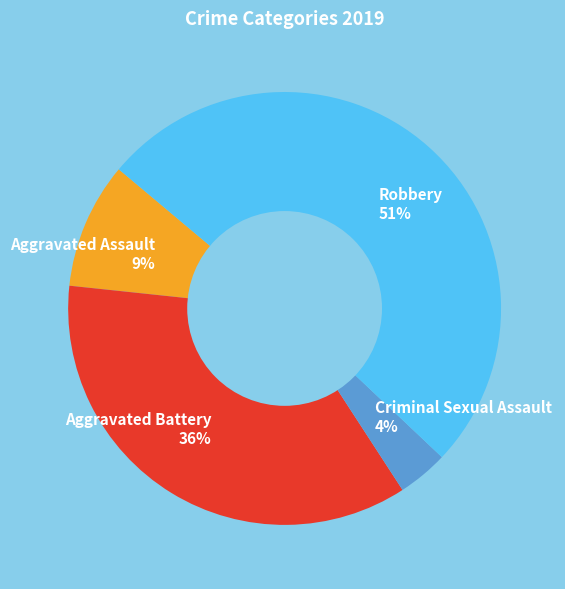

Between Criminal Sexual Assault and Aggravated Battery, which is larger?

Aggravated Battery